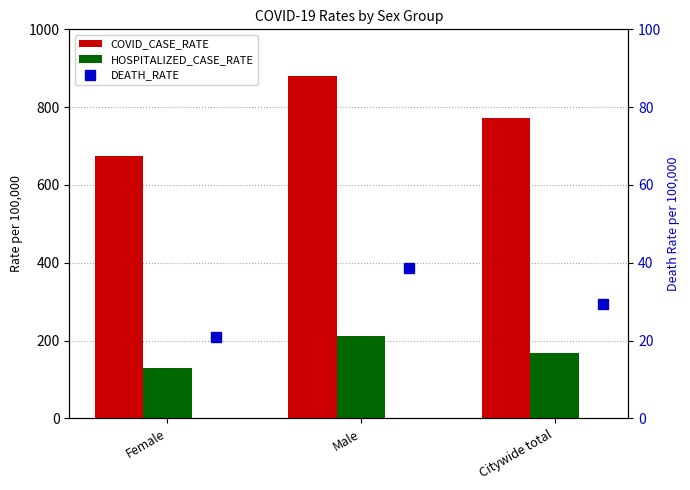

Rank the series at Male from lowest to highest value.

DEATH_RATE, HOSPITALIZED_CASE_RATE, COVID_CASE_RATE